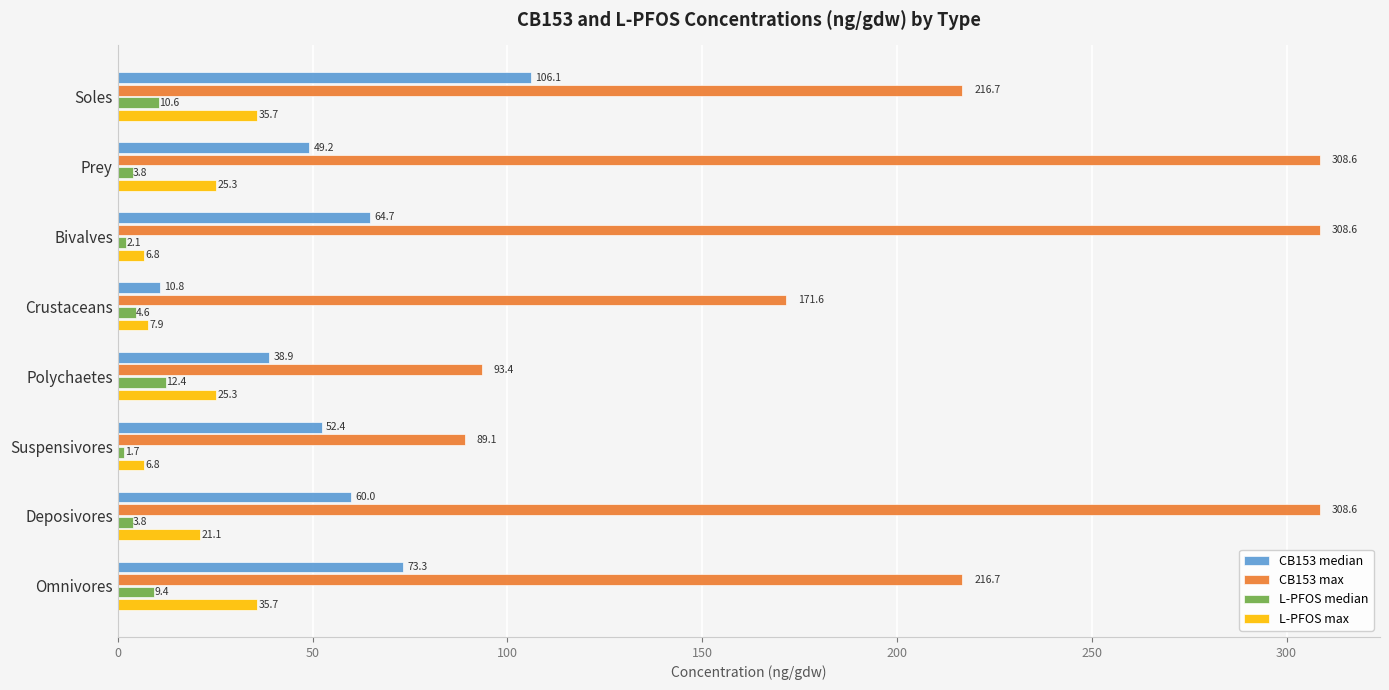

What is the sum of all L-PFOS median values?

48.3